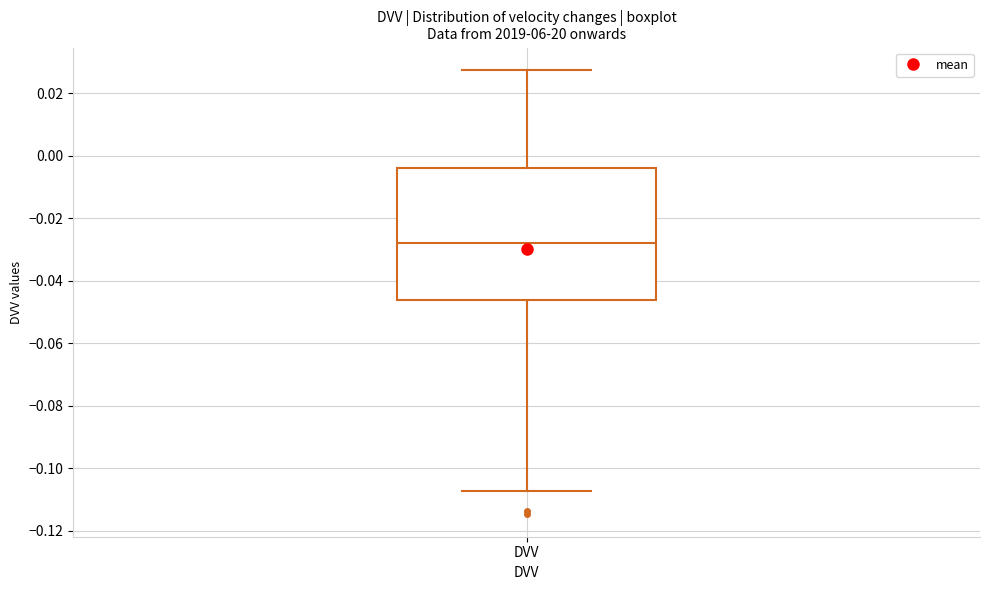

Transcribe this box plot: give where the median line is, the range the box spans, and where the two whiskers end, as read against the y-axis. The values are not printed on the chart, so give them approximately, as read against the axis.

median -0.028, box -0.046 to -0.004, whiskers -0.108 to 0.028